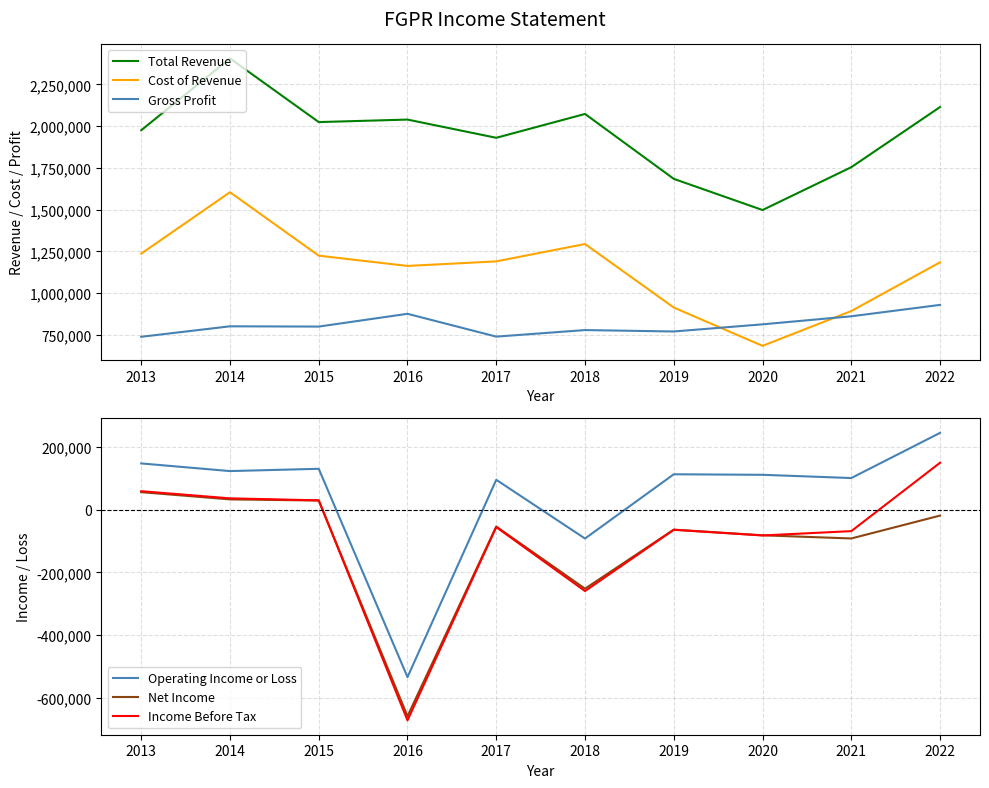

At which category is the sum across all series the highest?

2014